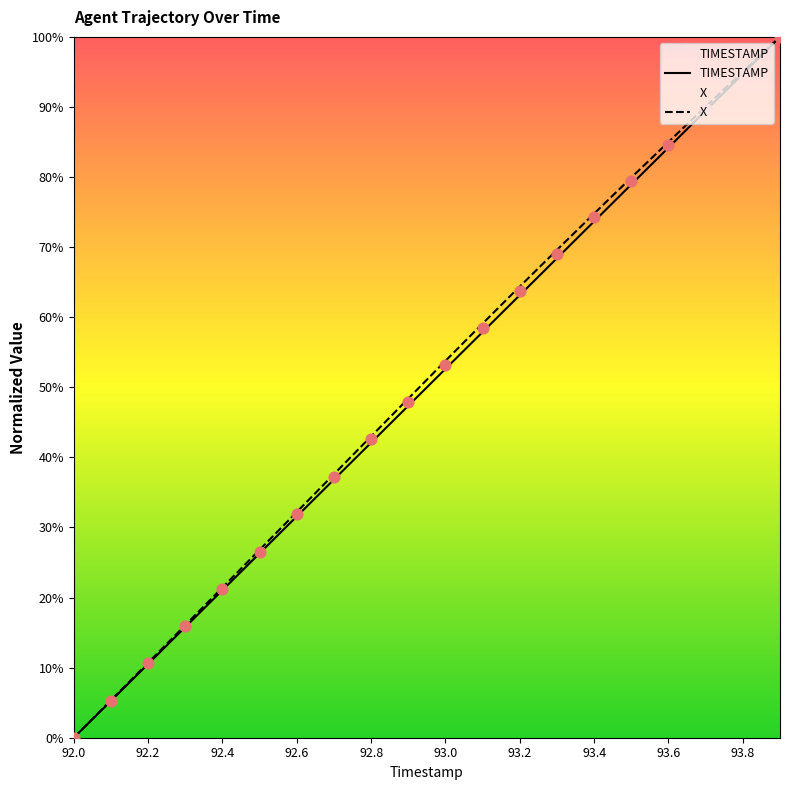

Which series has the largest total across all categories?

X